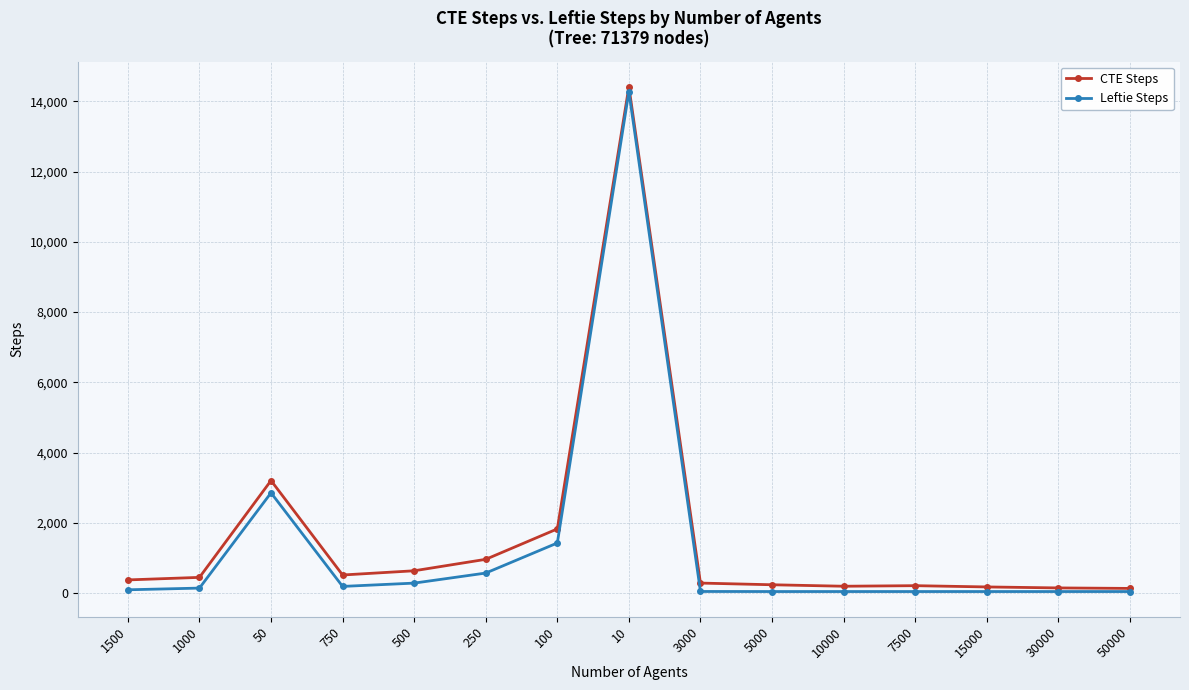

What position from the right is 3000?

7